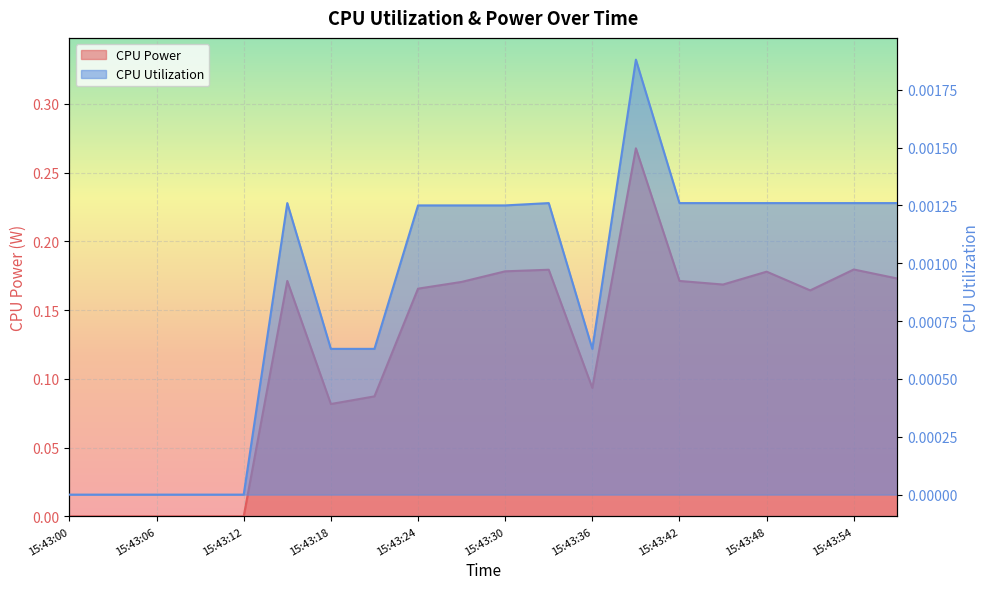

Where is CPU Utilization nearest to the value 0?

15:43:00